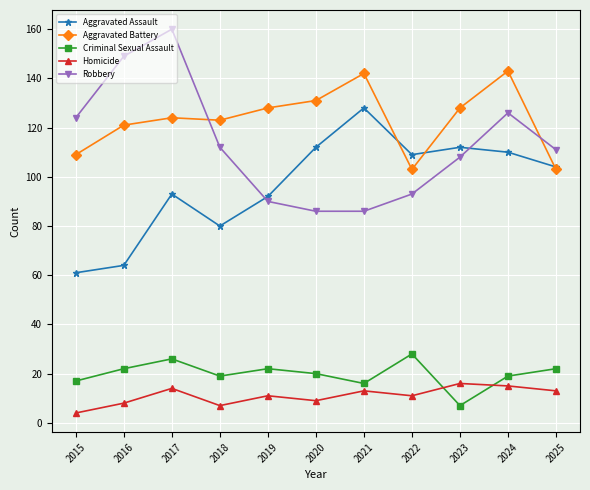

Reading right to left, extract all data points from this chart.

Aggravated Assault: 104	110	112	109	128	112	92	80	93	64	61
Aggravated Battery: 103	143	128	103	142	131	128	123	124	121	109
Criminal Sexual Assault: 22	19	7	28	16	20	22	19	26	22	17
Homicide: 13	15	16	11	13	9	11	7	14	8	4
Robbery: 111	126	108	93	86	86	90	112	160	149	124